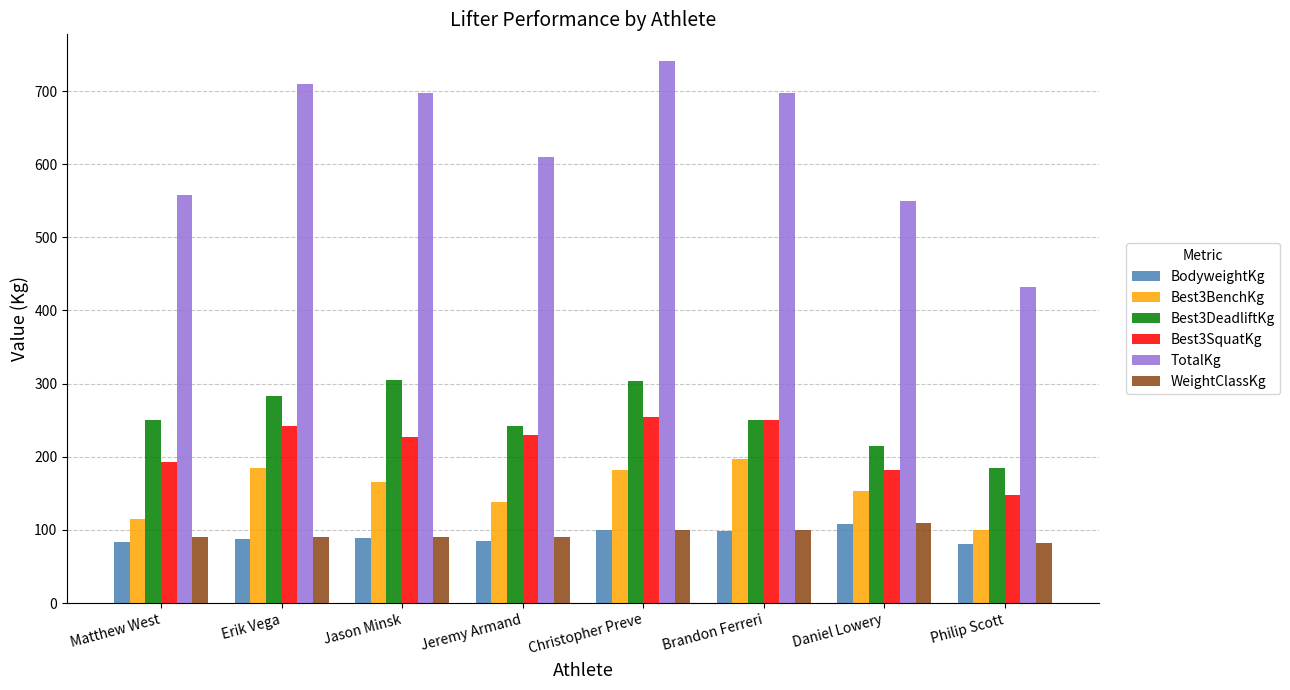

Which series has the largest total across all categories?

TotalKg